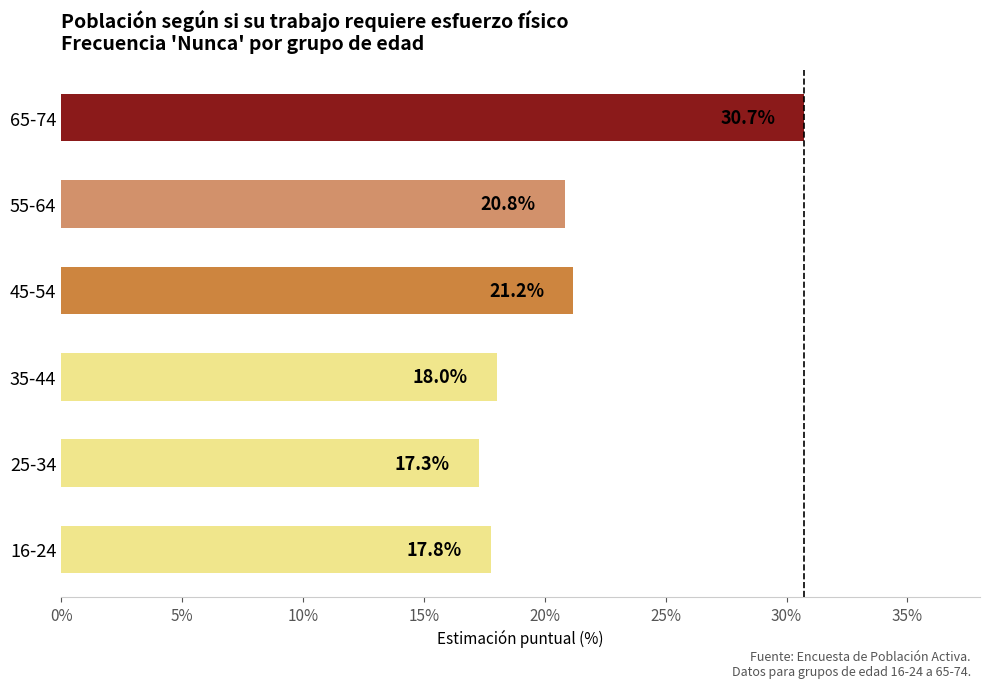

Count the number of values greater than 20.

3